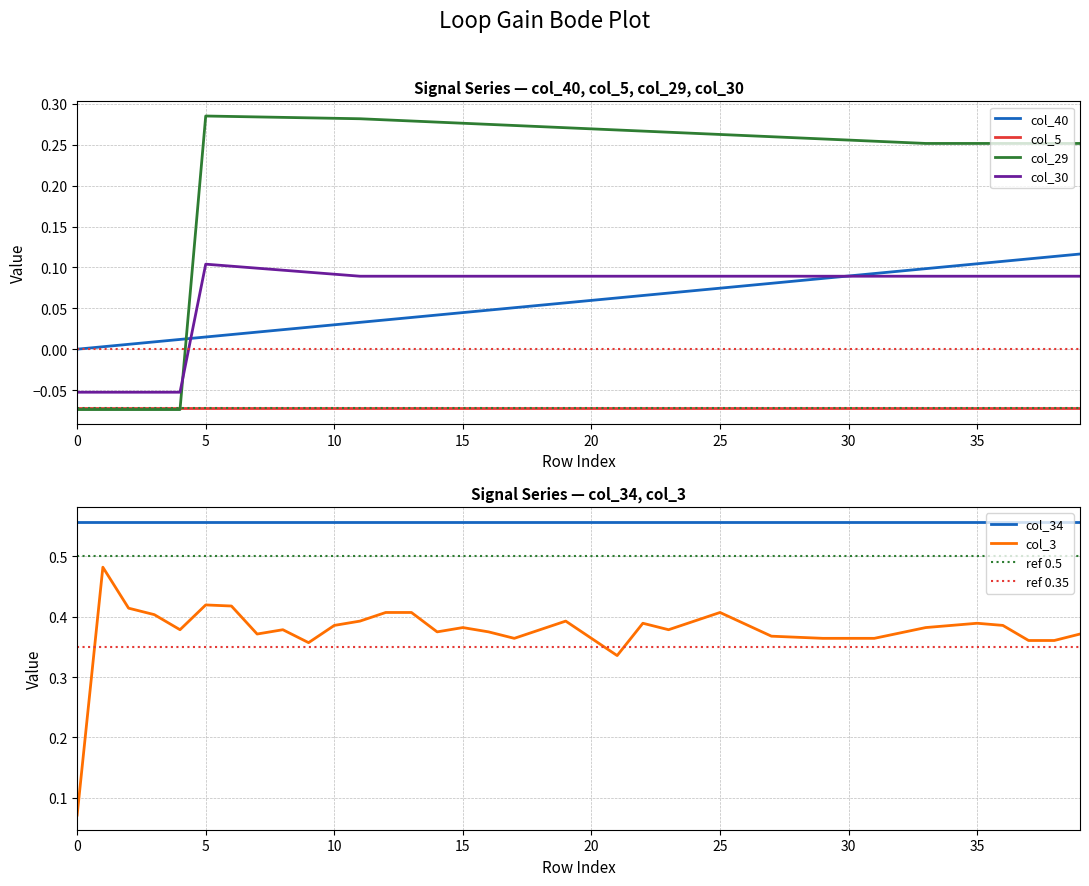

How many data points in col_40 are above 0?

39